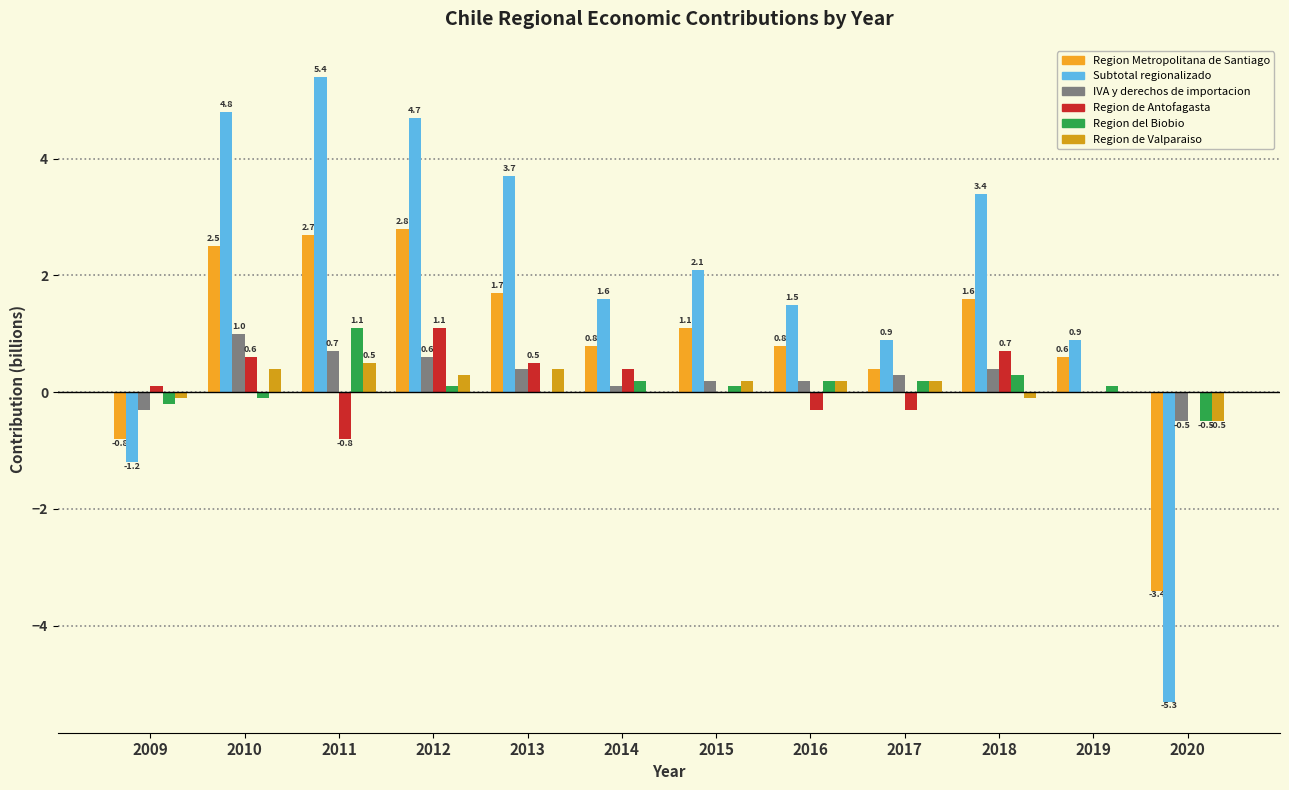

Count the number of data series in this chart.

6